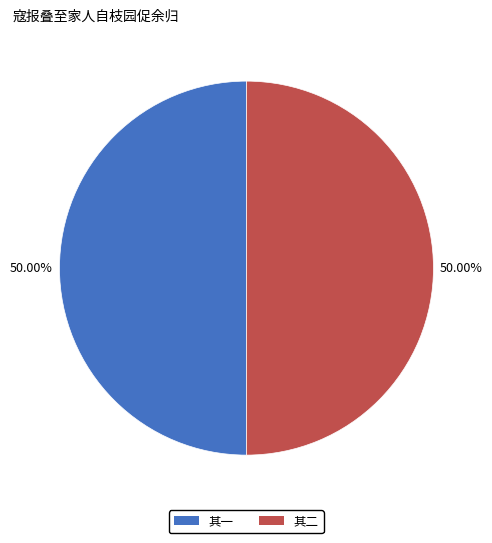

Combined, do 其二 and 其一 account for over 50%?

Yes